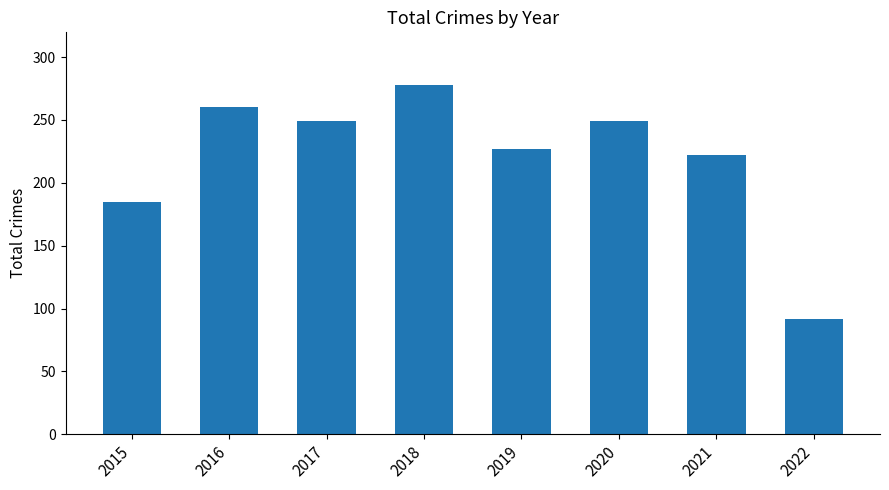

What is the average value?

220